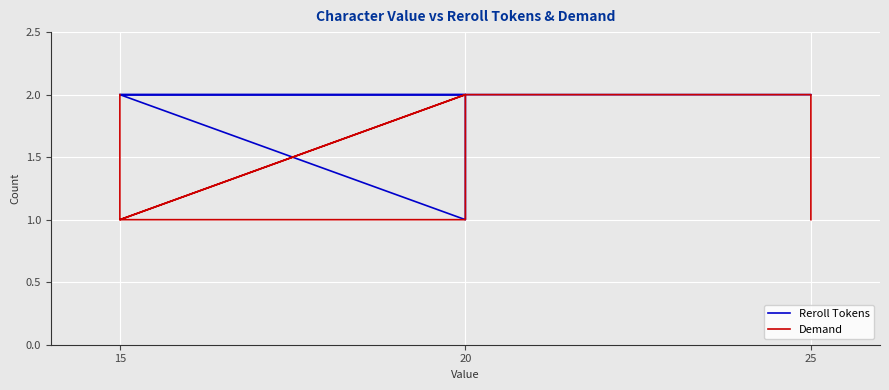

Count the Reroll Tokens values in the range 2 to 3.

13